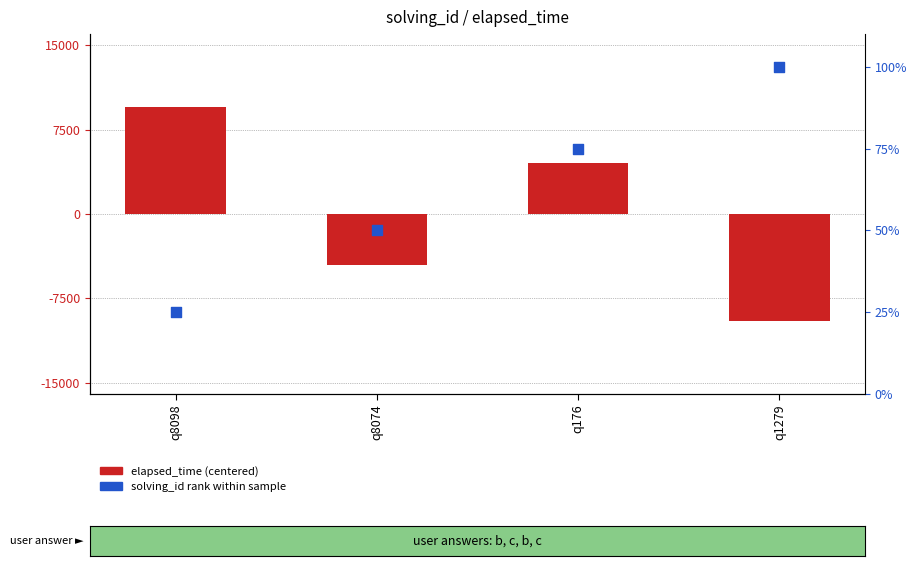

Which series has the largest total across all categories?

solving_id (rank %)